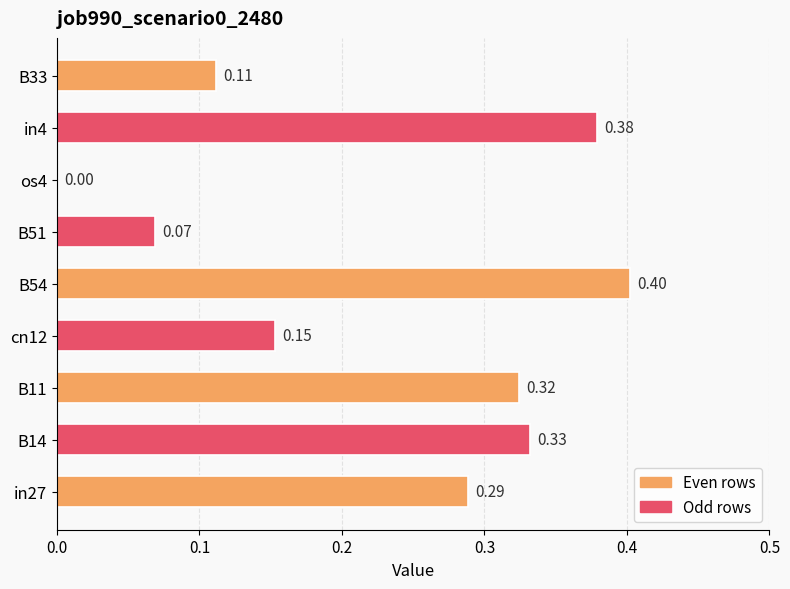

Between B54 and B14, which is larger?

B54